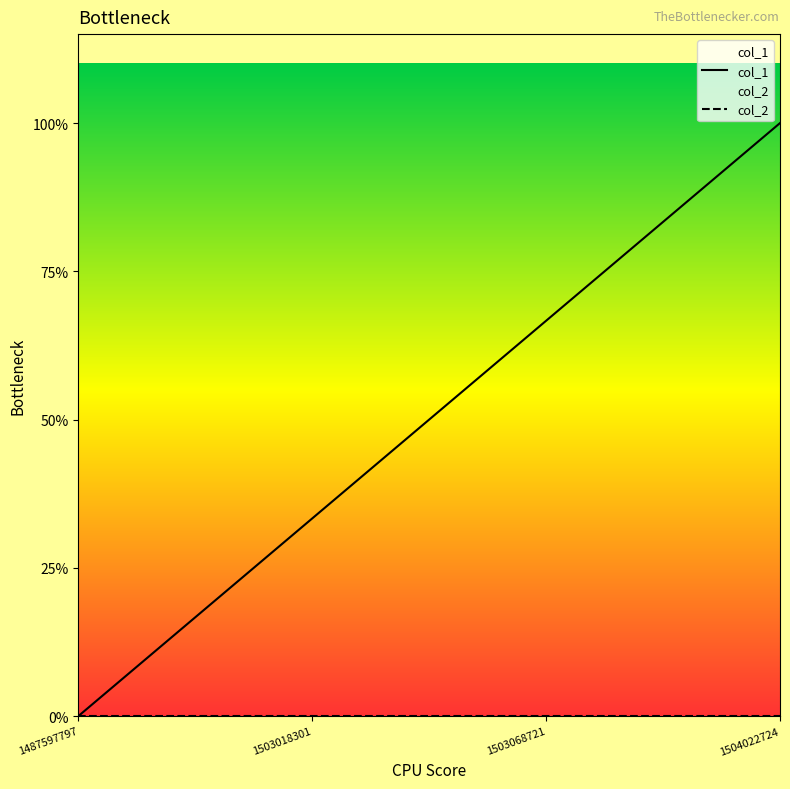

Reading right to left, list all the values displayed in this chart.

col_1: 3	2	1	0
col_2: 0	0	0	0